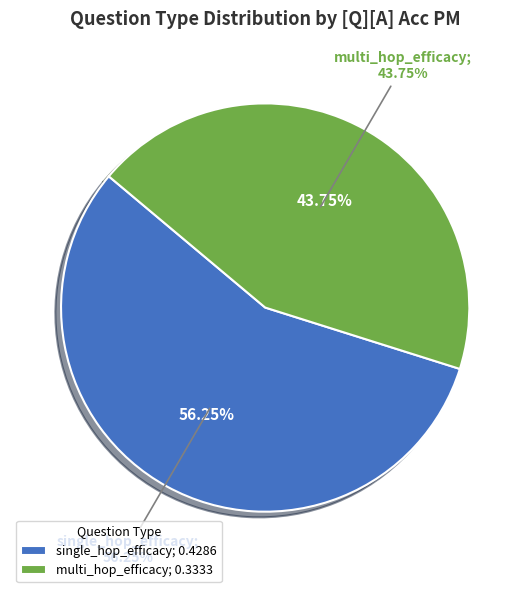

What percentage is the multi_hop_efficacy slice, to the nearest percent?

44%